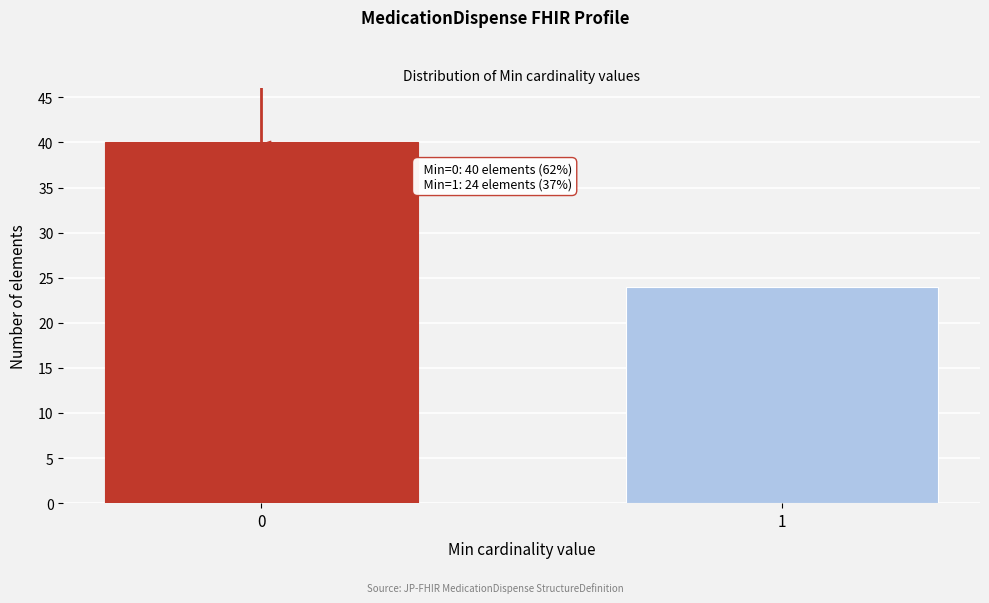

Reading left to right, extract all data points from this chart.

40	24